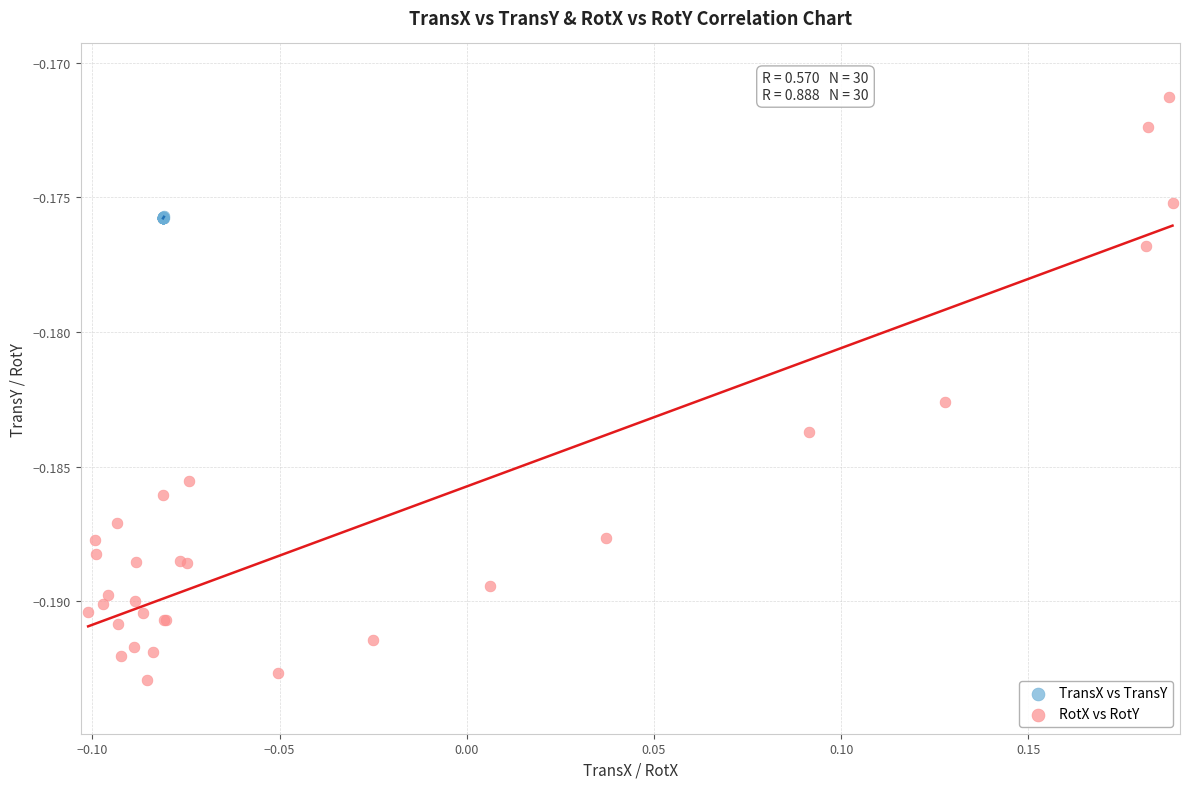

Which series reaches the maximum Y coordinate?

RotX vs RotY